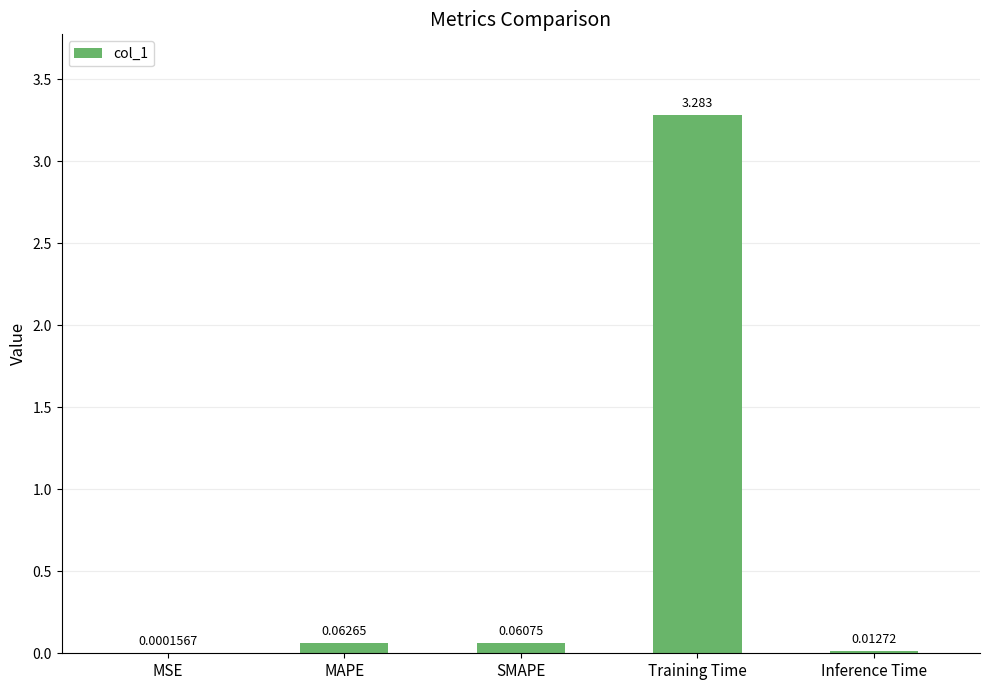

At which category does the chart reach its peak across all series?

Training Time